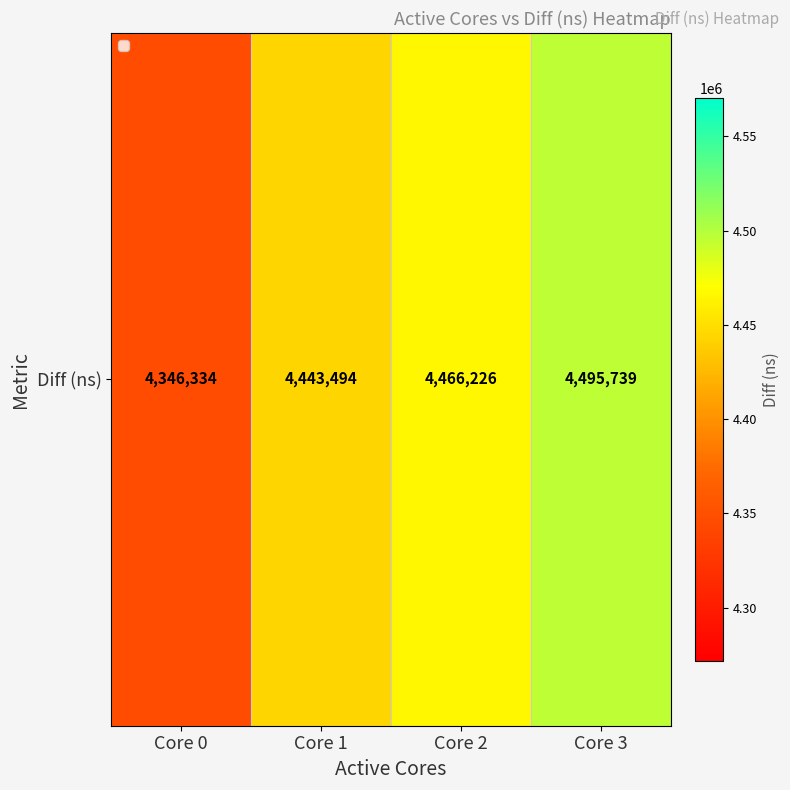

True or false: the data shows 981751 at Core 2.

False